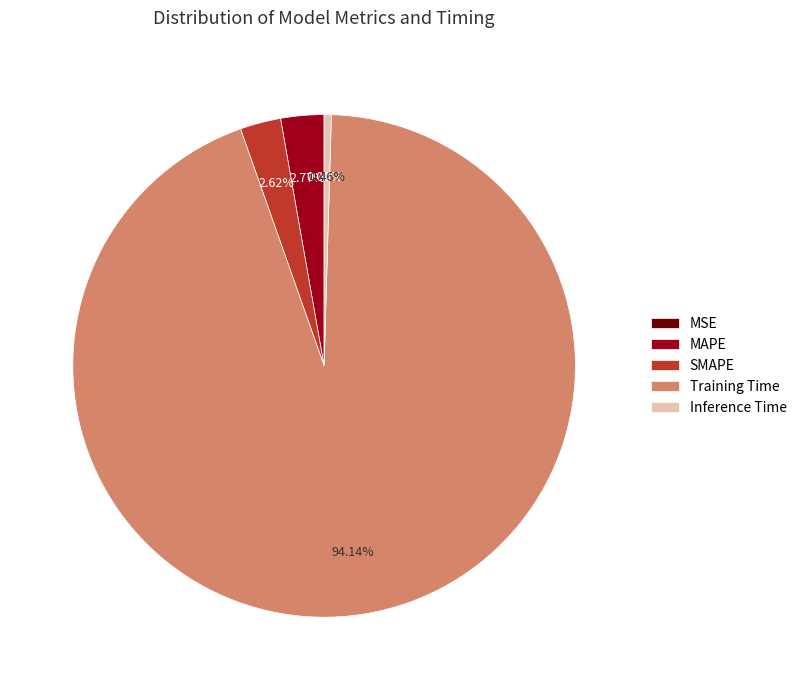

Between SMAPE and Training Time, which is larger?

Training Time